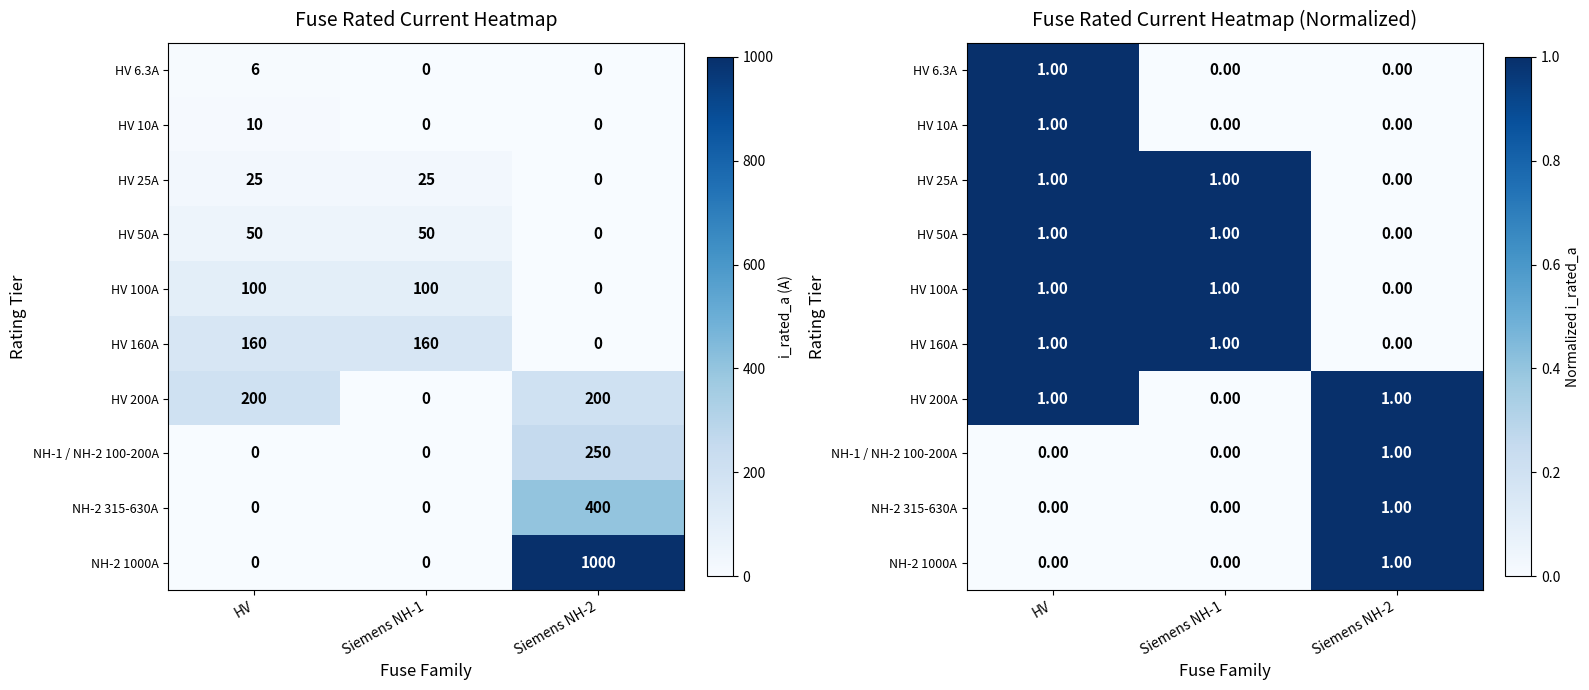

Count the number of categories in the chart.

3